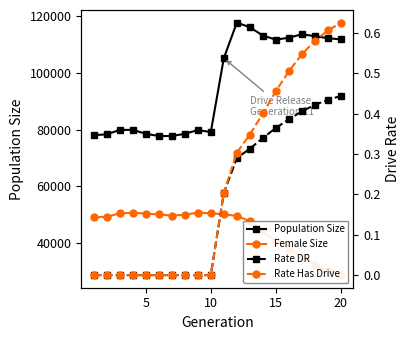

What is the sum of all Population Size values?

1915492